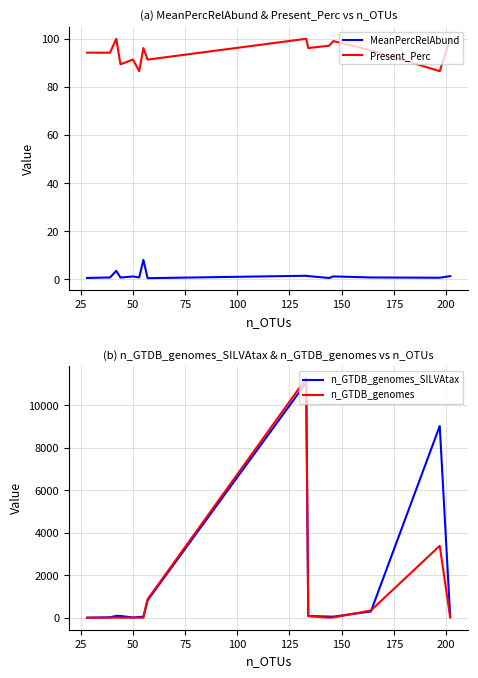

True or false: n_GTDB_genomes_SILVAtax has more than 0 points higher than both neighbors.

True